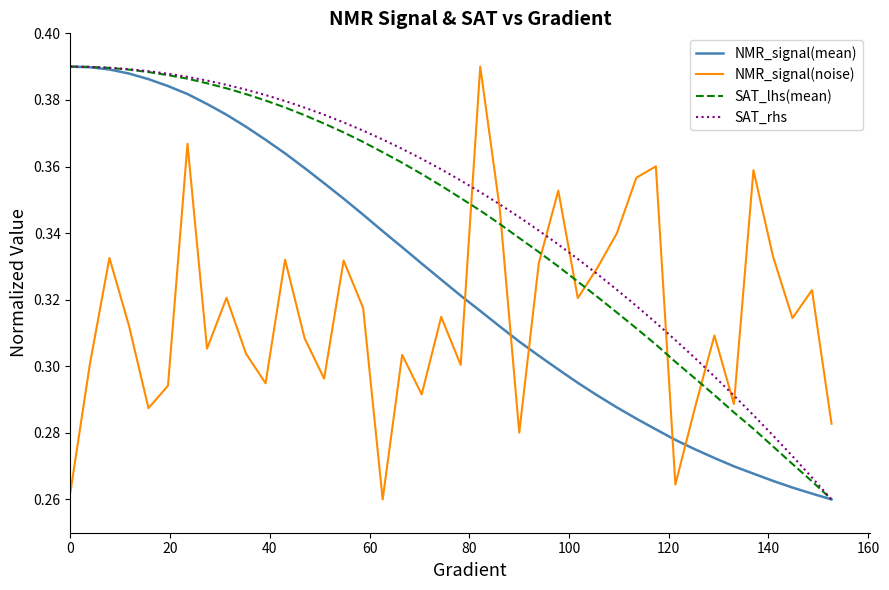

Which series ends up on top after the final intersection of SAT_lhs(mean) and NMR_signal(noise)?

NMR_signal(noise)